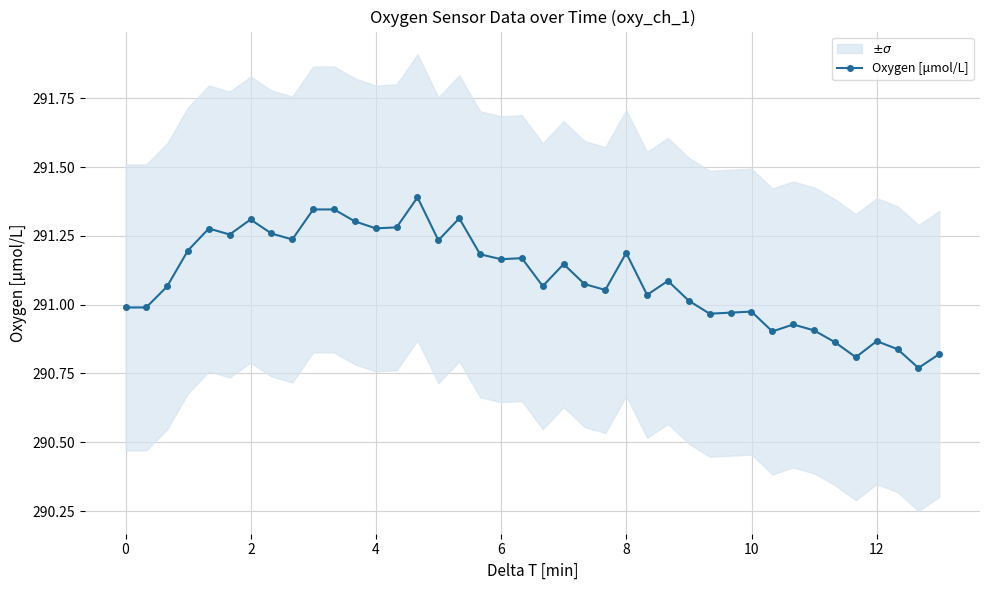

True or false: Oxygen [μmol/L] has more than 1 points higher than both neighbors.

True